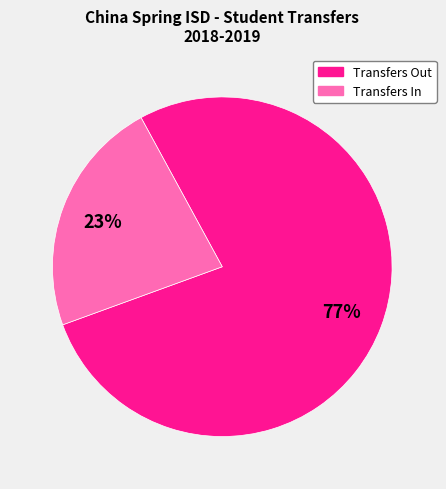

To the nearest percent, what is the average slice percentage?

50%